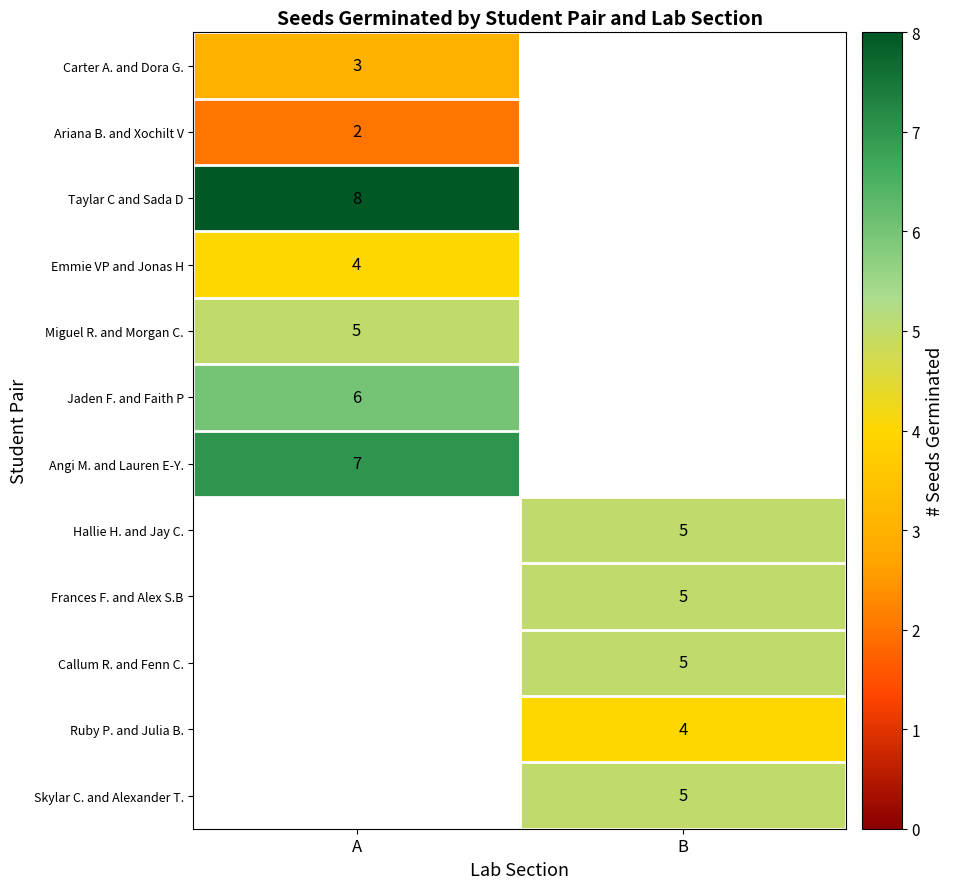

The Taylar C and Sada D series shows 8 at A. True or false?

True